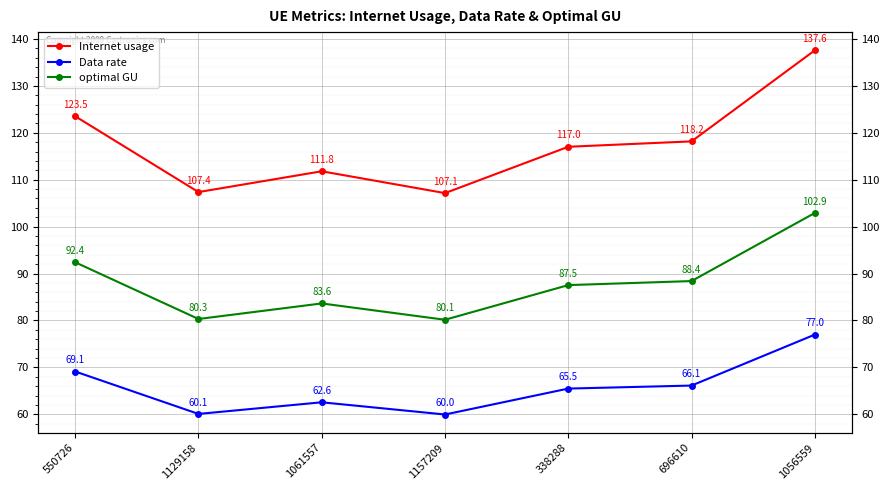

What is the value of the optimal GU point at the 1st from the left?

92.4